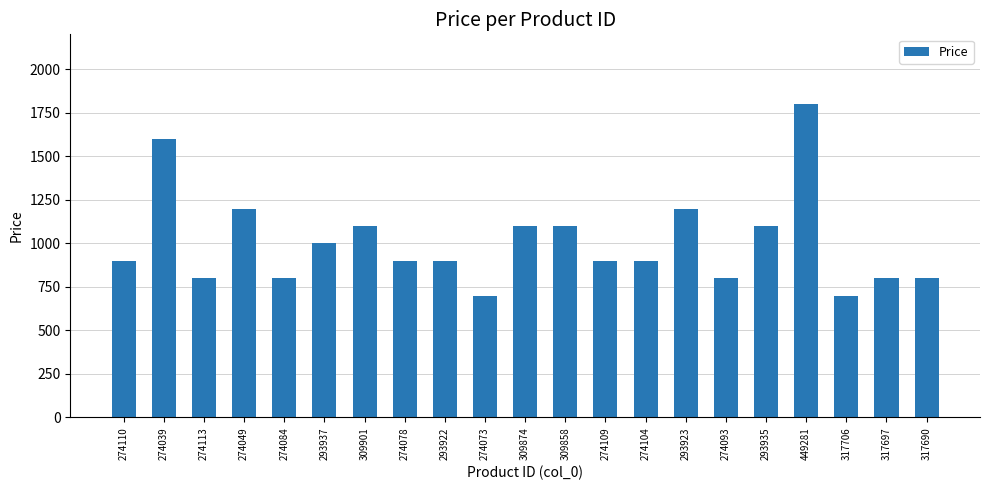

Which label corresponds to the largest value in the chart?

449281